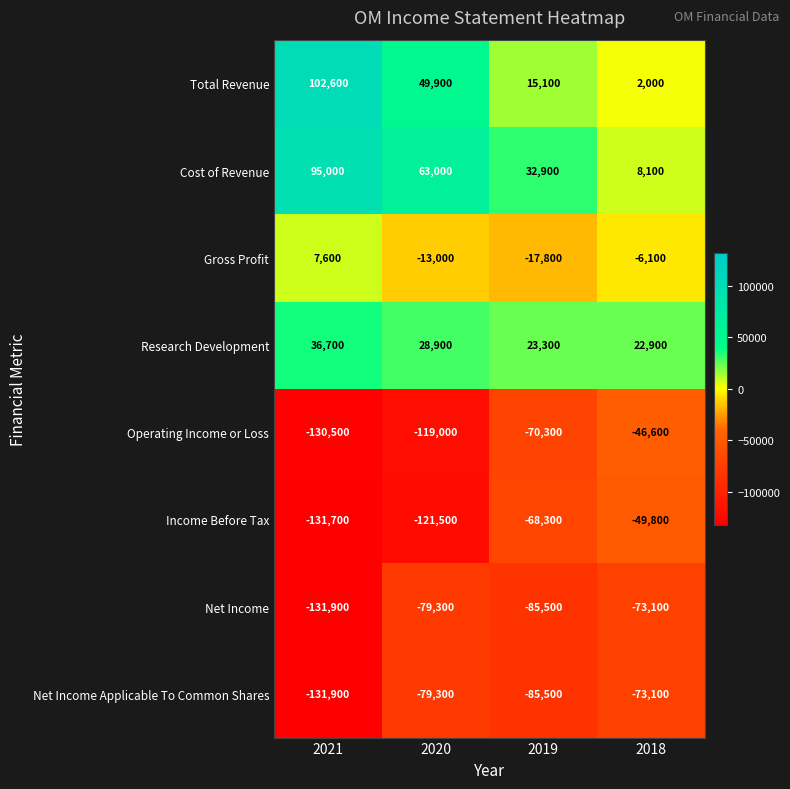

What is the greatest value displayed?

102600